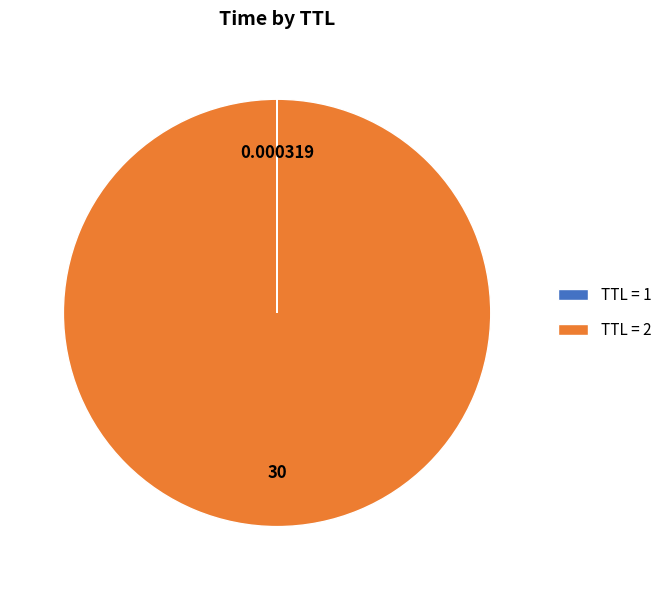

Which category has the biggest portion of the pie?

TTL = 2